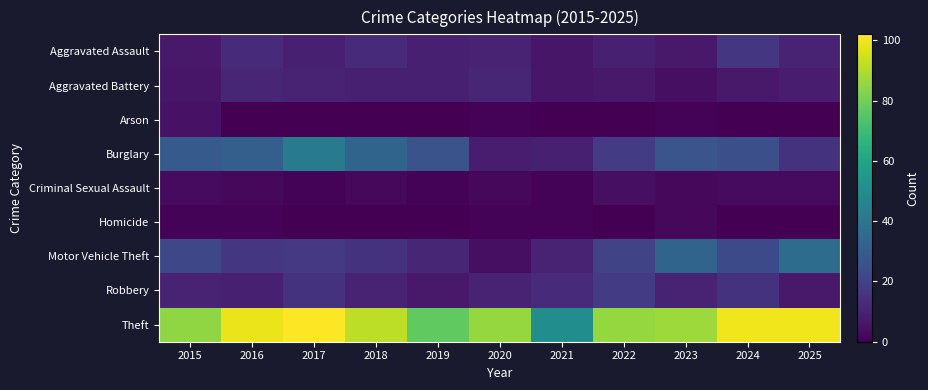

Reading left to right, transcribe all the data shown in this chart.

Aggravated Assault: 2015=7	2016=12	2017=9	2018=12	2019=9	2020=10	2021=6	2022=9	2023=7	2024=16	2025=10
Aggravated Battery: 2015=6	2016=11	2017=10	2018=9	2019=9	2020=11	2021=6	2022=7	2023=4	2024=7	2025=8
Arson: 2015=5	2016=0	2017=0	2018=0	2019=0	2020=1	2021=0	2022=0	2023=1	2024=0	2025=0
Burglary: 2015=29	2016=31	2017=42	2018=33	2019=26	2020=8	2021=9	2022=18	2023=27	2024=25	2025=15
Criminal Sexual Assault: 2015=3	2016=2	2017=1	2018=2	2019=1	2020=2	2021=1	2022=4	2023=2	2024=3	2025=3
Homicide: 2015=1	2016=1	2017=0	2018=0	2019=0	2020=1	2021=1	2022=0	2023=2	2024=0	2025=0
Motor Vehicle Theft: 2015=22	2016=16	2017=17	2018=15	2019=11	2020=4	2021=10	2022=21	2023=33	2024=23	2025=36
Robbery: 2015=10	2016=9	2017=15	2018=10	2019=7	2020=10	2021=12	2022=18	2023=10	2024=15	2025=7
Theft: 2015=85	2016=99	2017=102	2018=92	2019=77	2020=86	2021=50	2022=86	2023=87	2024=100	2025=100